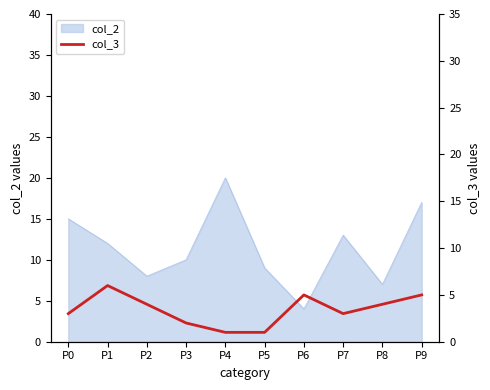

The value of col_2 at P1 is 21. True or false?

False